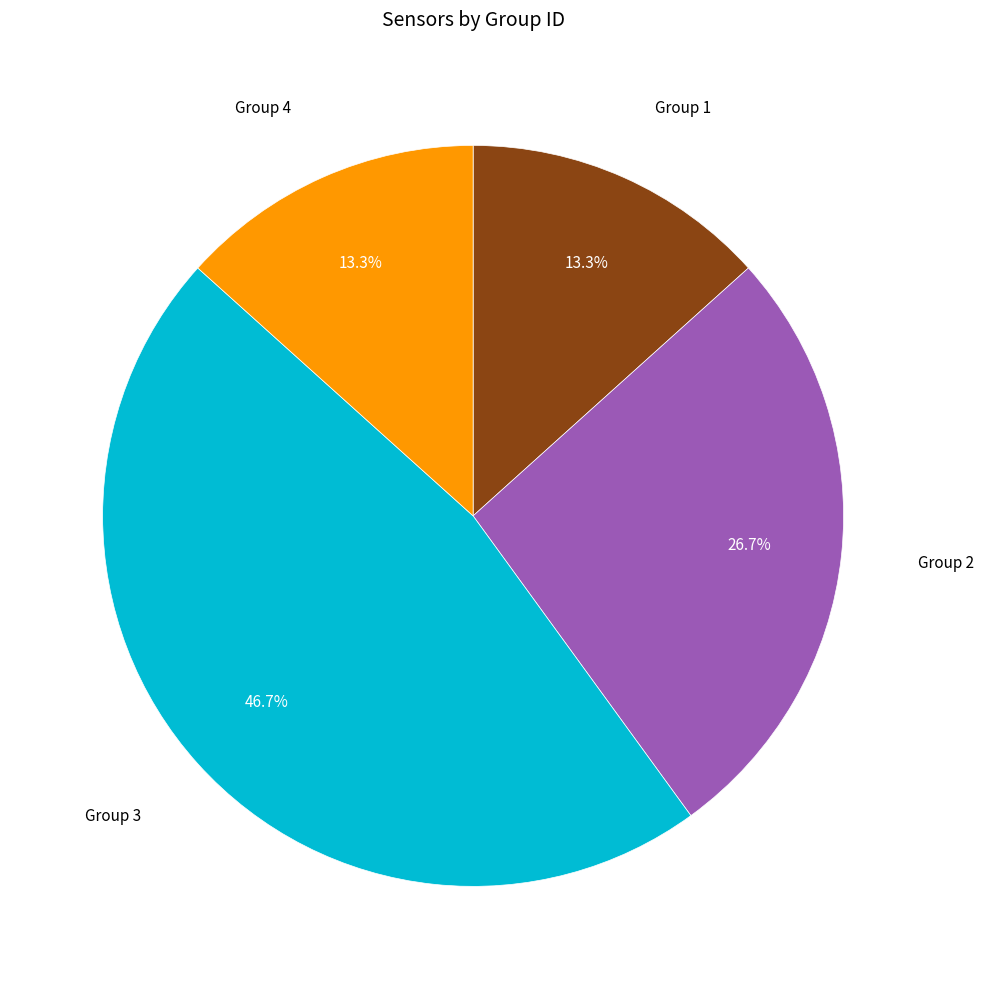

Is there any slice that represents more than half of the pie?

No